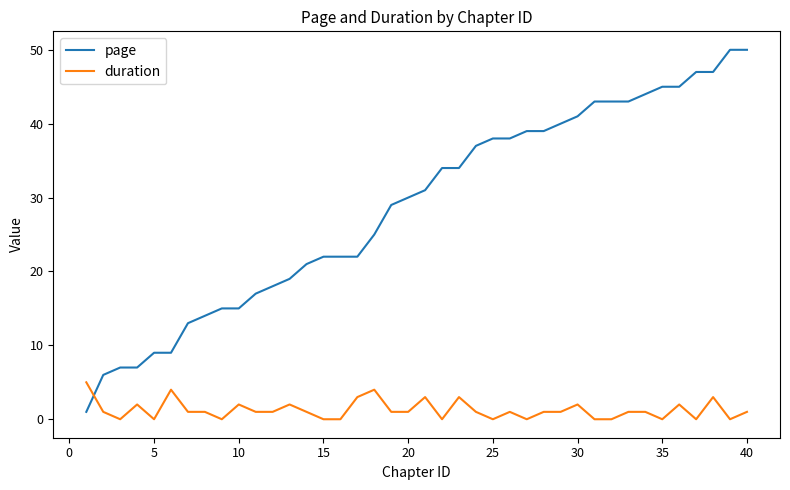

How many intersections are there between duration and page?

1